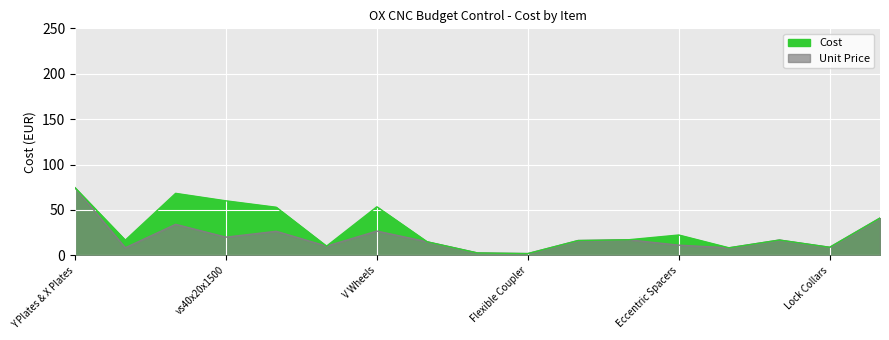

How many interior local valleys does the Unit Price series have?

6